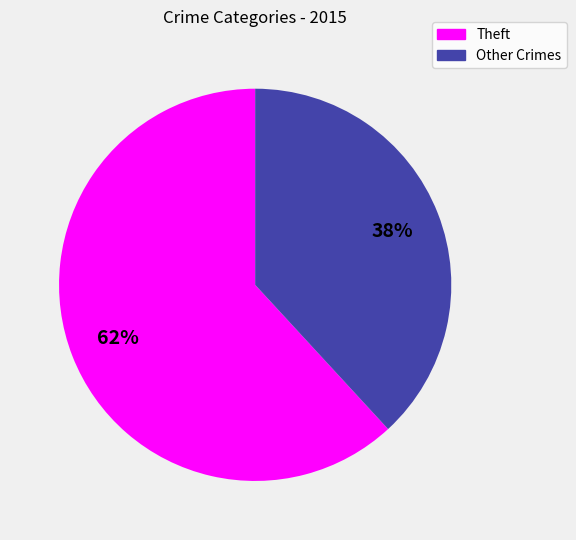

To the nearest percent, what is the average slice percentage?

50%